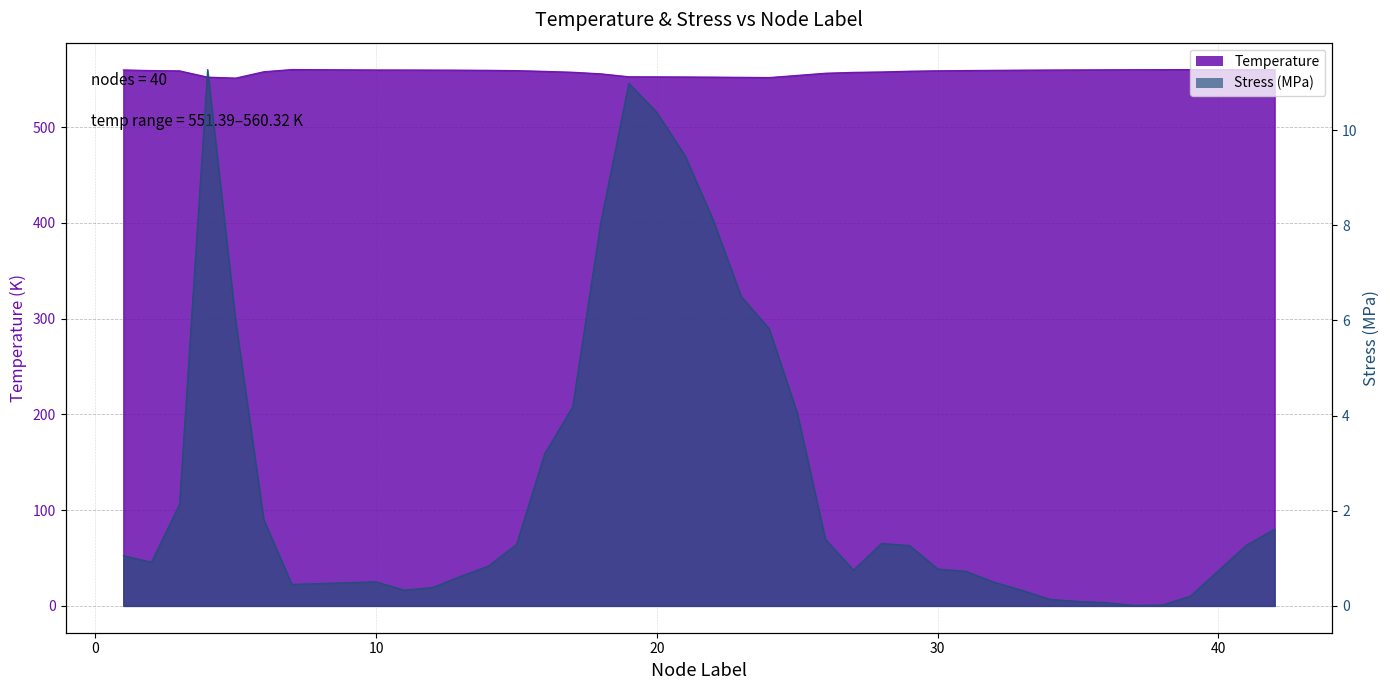

Rank the categories by Stress_MPa value from highest to lowest.

4, 19, 20, 21, 22, 18, 23, 5, 24, 17, 25, 16, 3, 6, 42, 26, 28, 15, 41, 29, 1, 2, 14, 30, 27, 40, 31, 13, 10, 32, 7, 12, 11, 33, 39, 34, 35, 36, 38, 37